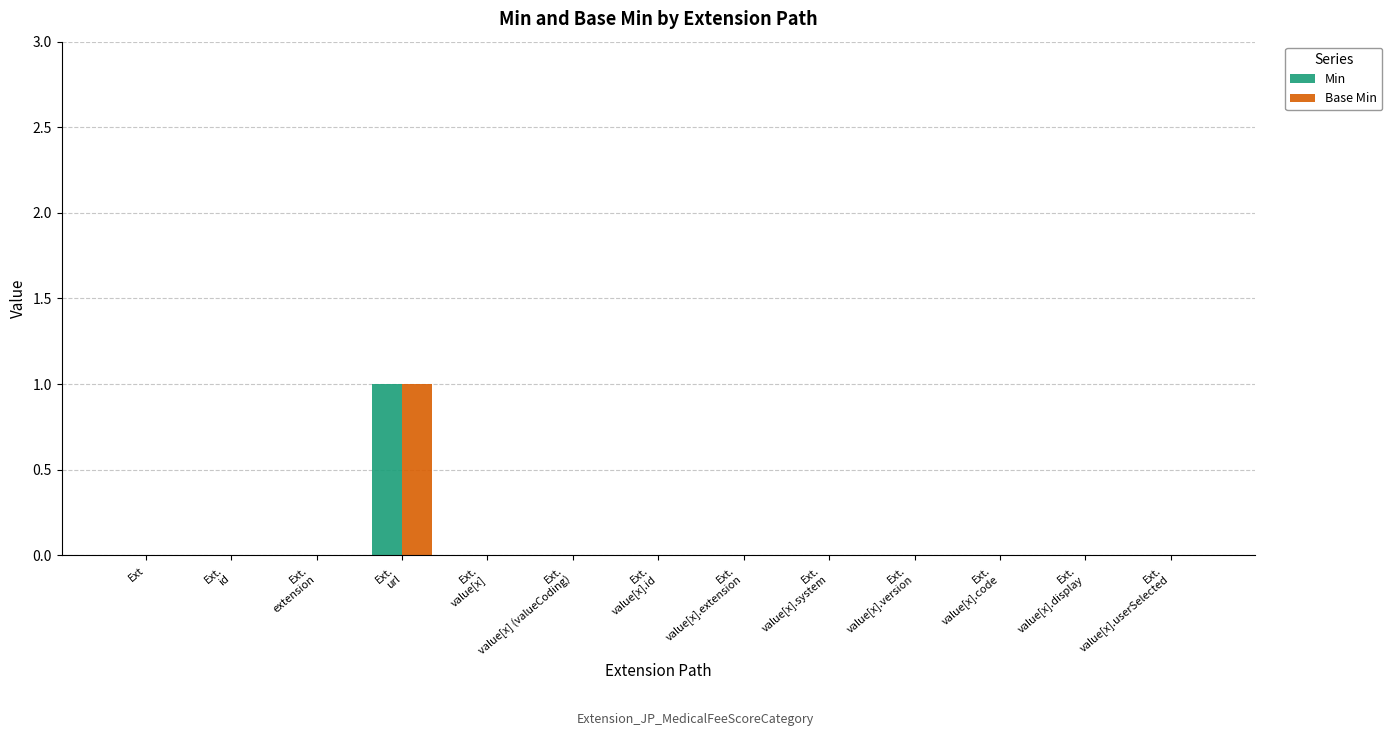

What are all the series names shown in the legend?

Min, Base Min